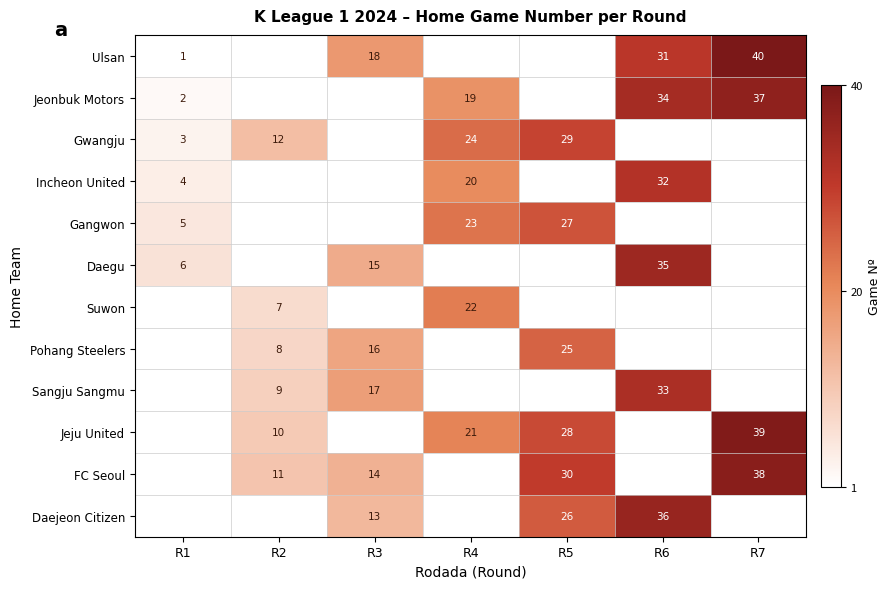

What is the difference between the Gangwon values at R4 and R5?

4